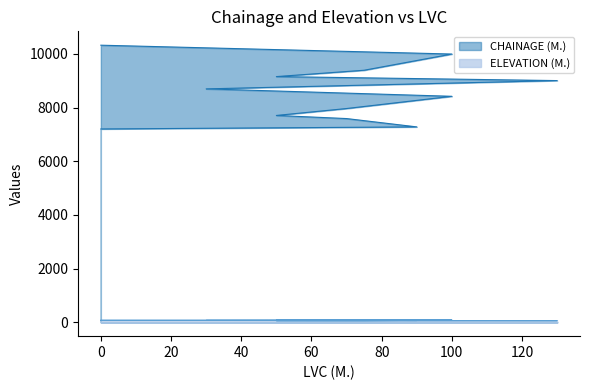

What is the greatest value displayed?

10324.3